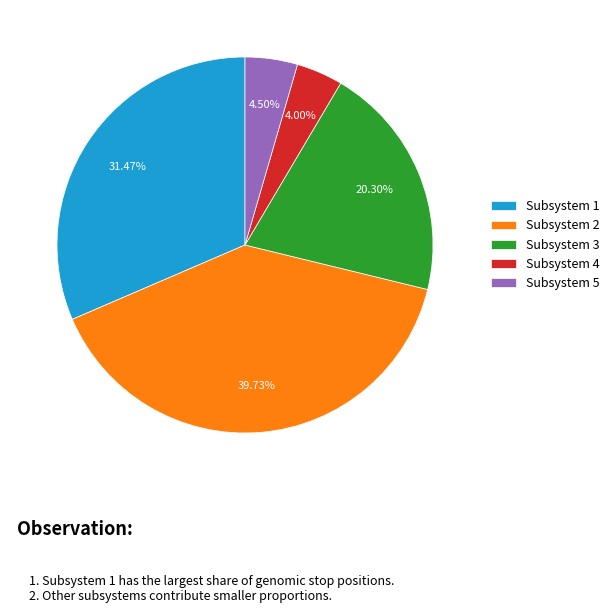

Combined, do Subsystem 4 and Subsystem 5 account for over 50%?

No